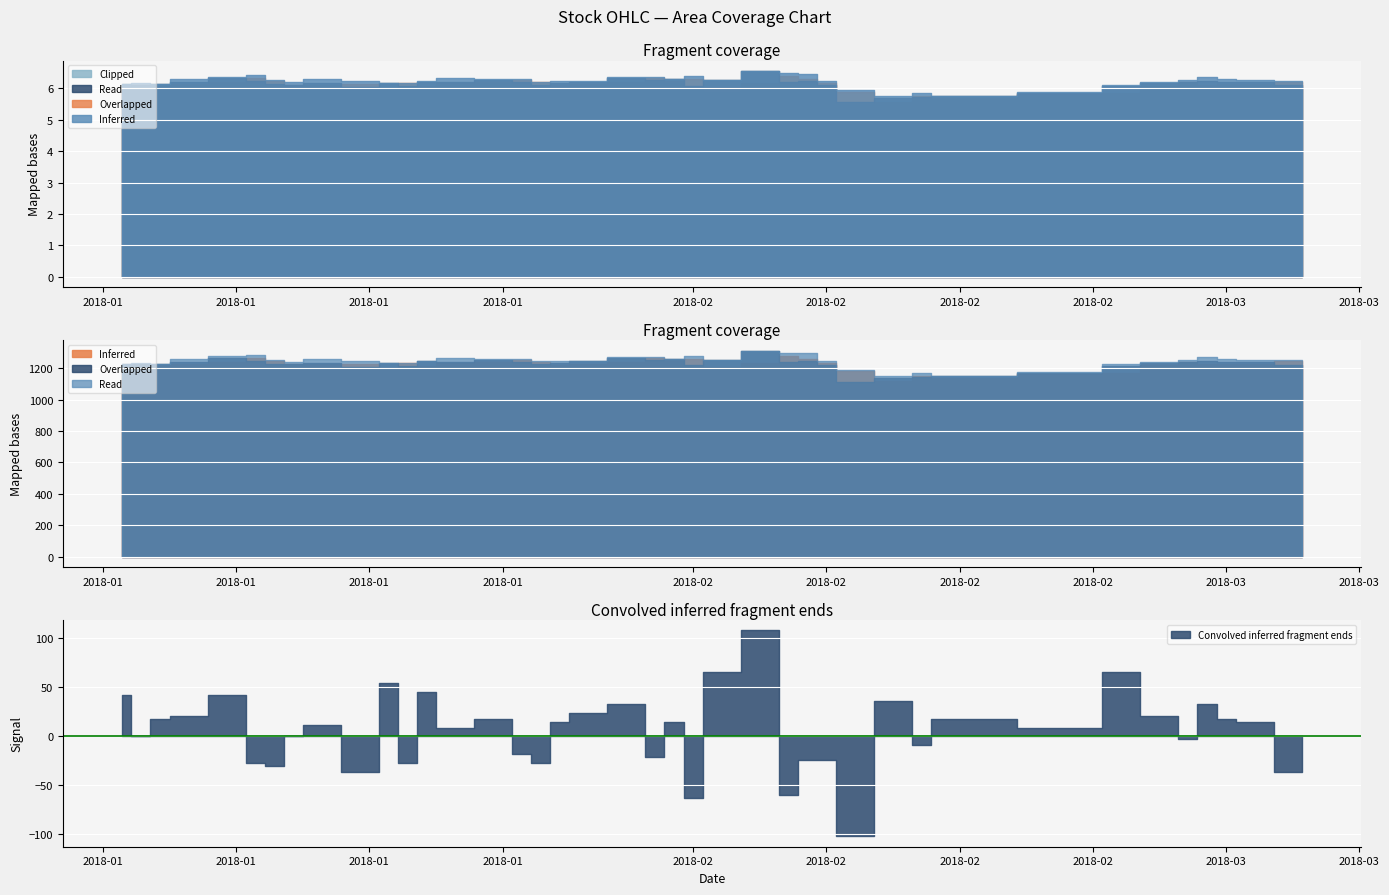

Read the open value at 2018-01-11.

6.1